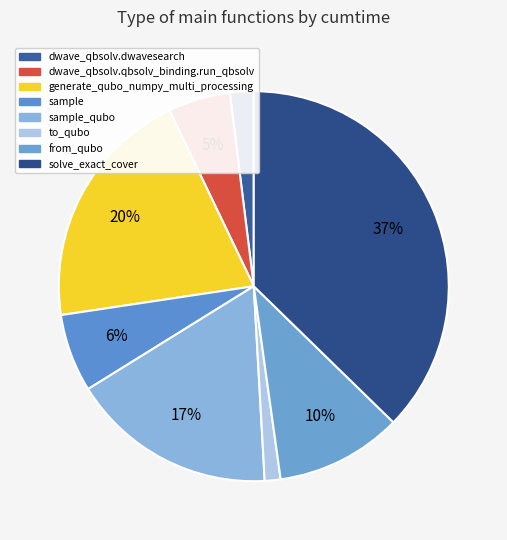

What is the change in value from dwave_qbsolv.qbsolv_binding.run_qbsolv to from_qubo?

+12.2